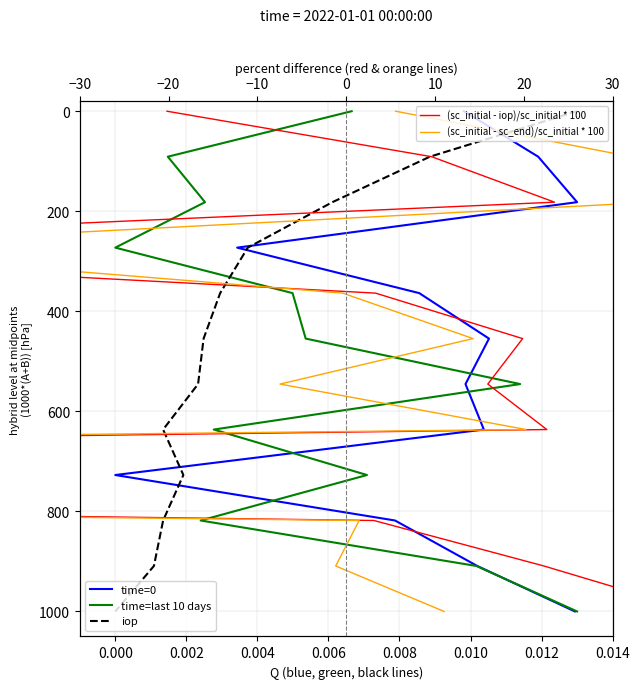

How many series are shown in this chart?

5